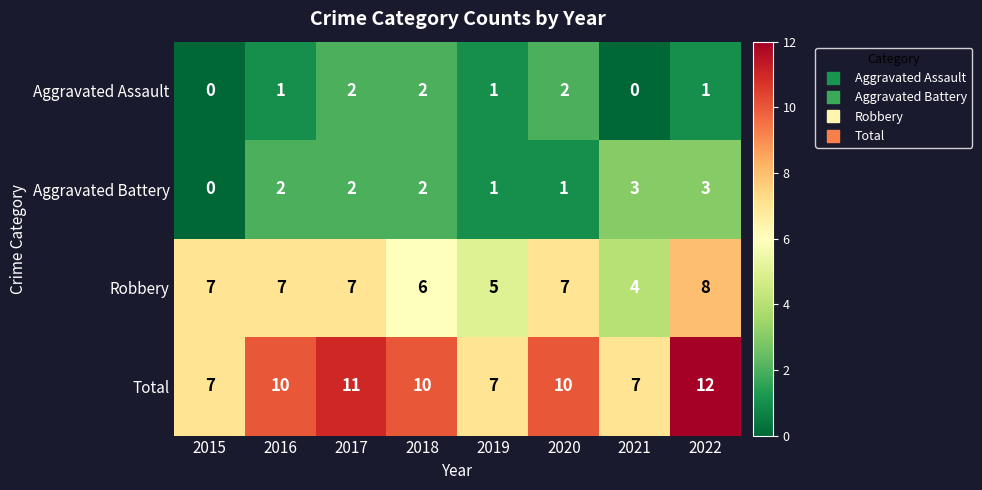

What is the highest value of the Aggravated Battery series?

3